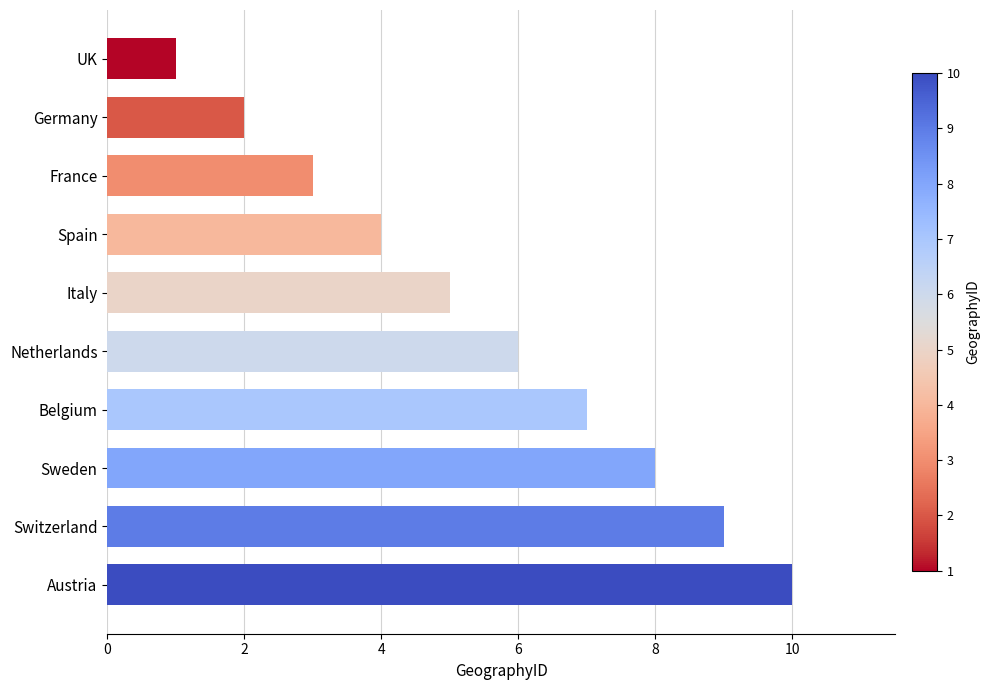

What is the average value?

6